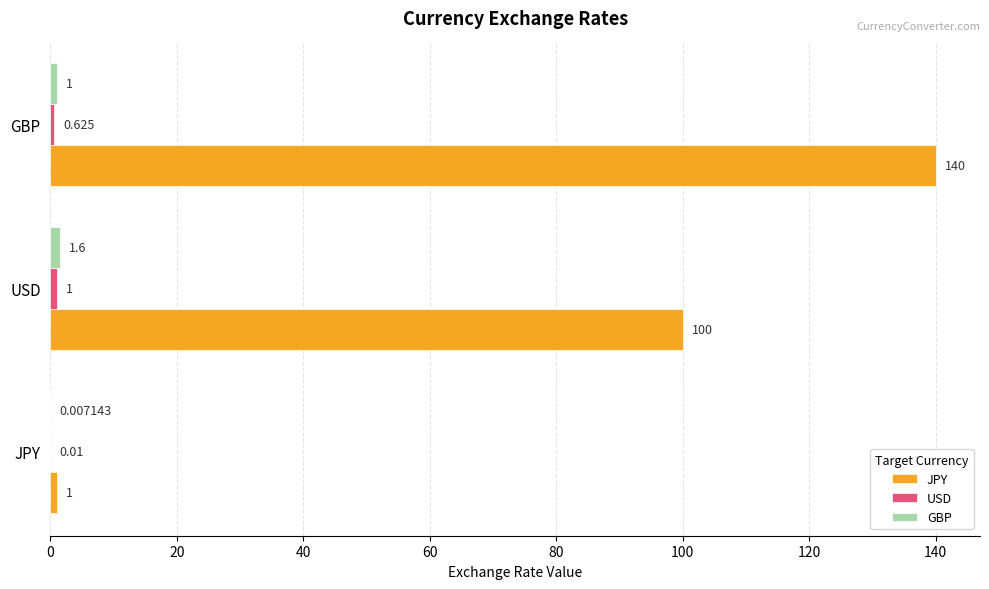

Which series changed the most between JPY and GBP?

JPY